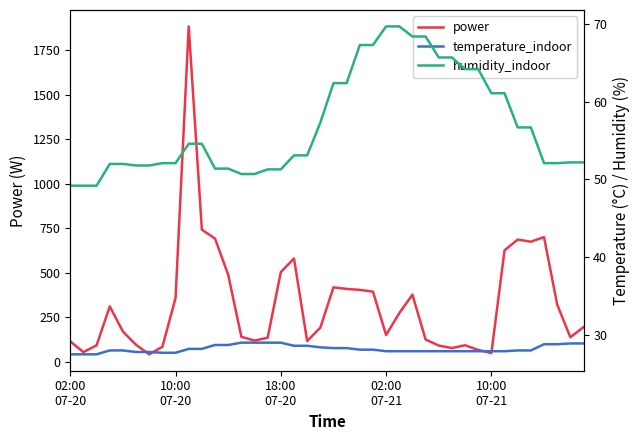

How many data points in humidity_indoor are less than 53?

19